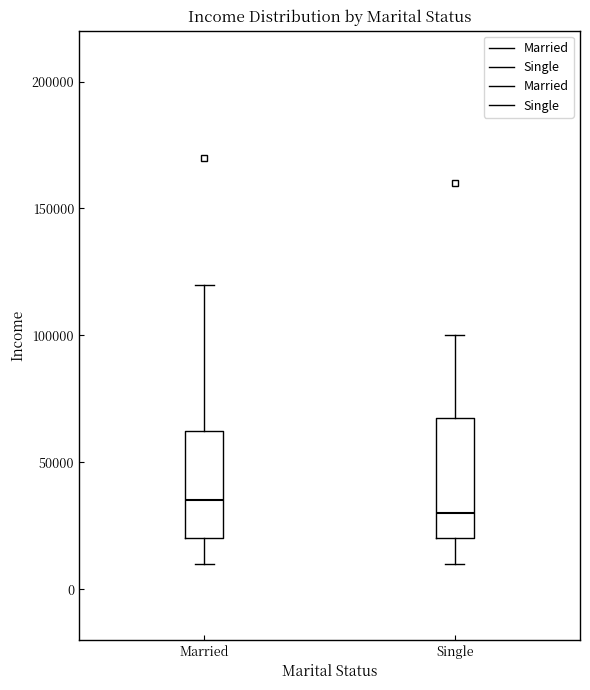

Reading left to right, transcribe this box plot: for each box, give where its median line is, the range the box spans, and where its two whiskers end, as read against the y-axis. The values are not printed on the chart, so give them approximately, as read against the axis.

Married: median 35000, box 20000 to 65000, whiskers 10000 to 120000
Single: median 30000, box 20000 to 70000, whiskers 10000 to 100000